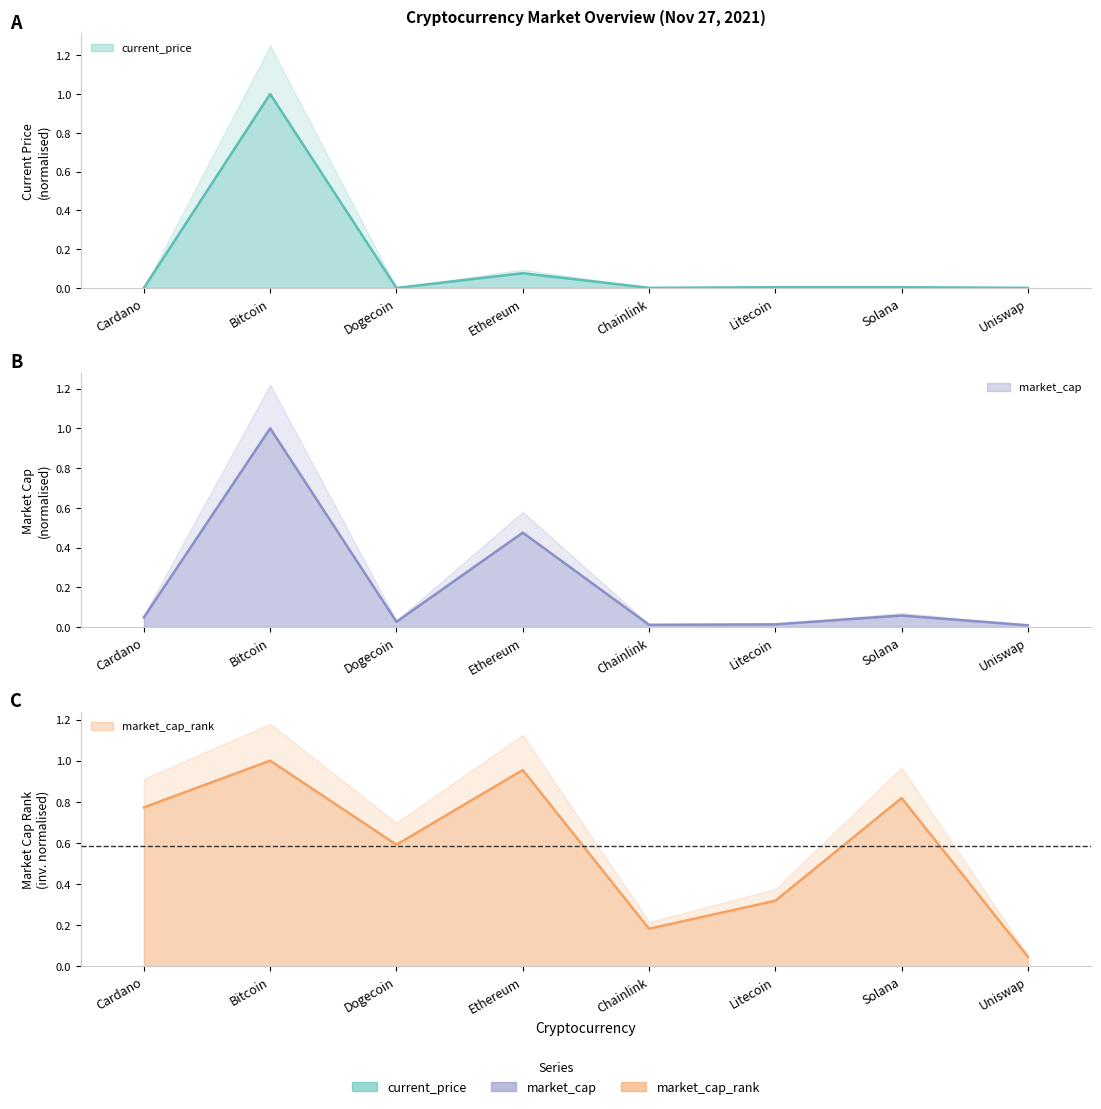

Is it true that current_price equals 0.0 at Uniswap?

False